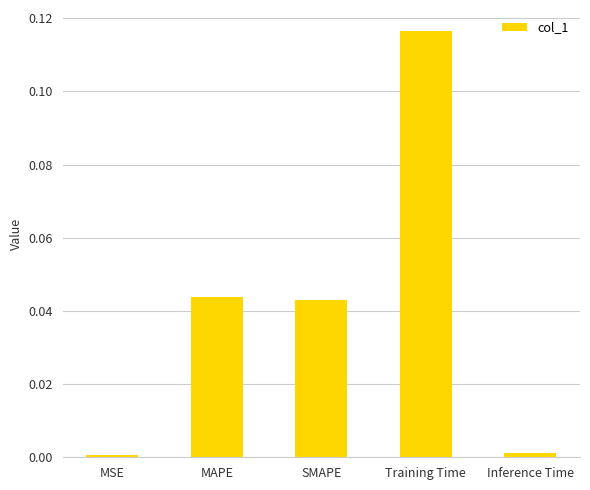

What is the label of the 2nd bar from the right?

Training Time